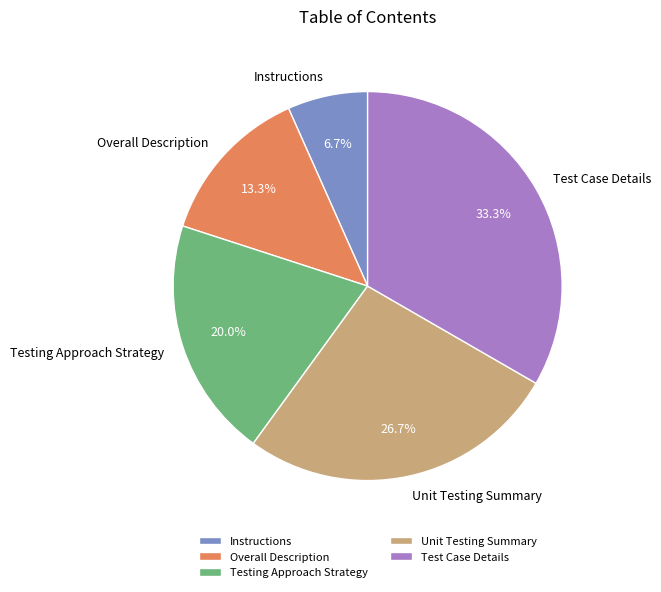

Count the number of slices in the pie.

5